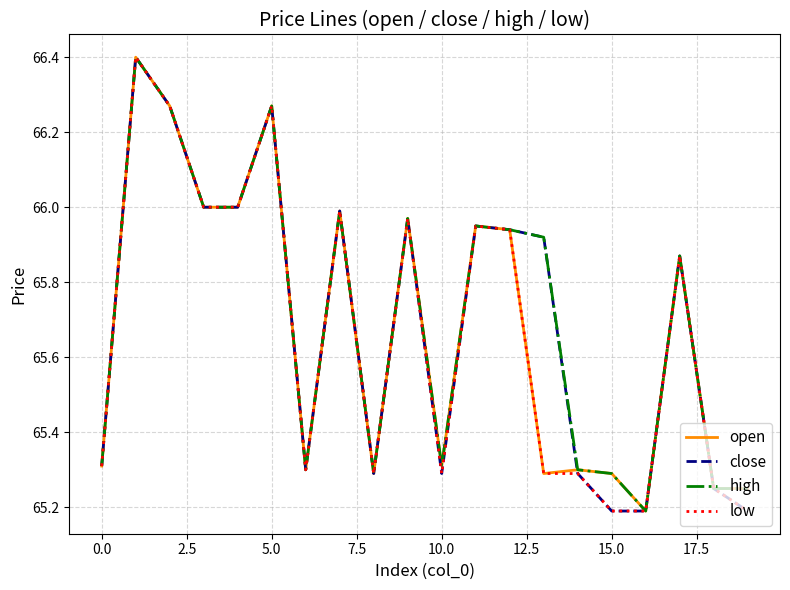

What is the average value of the close series?

65.7